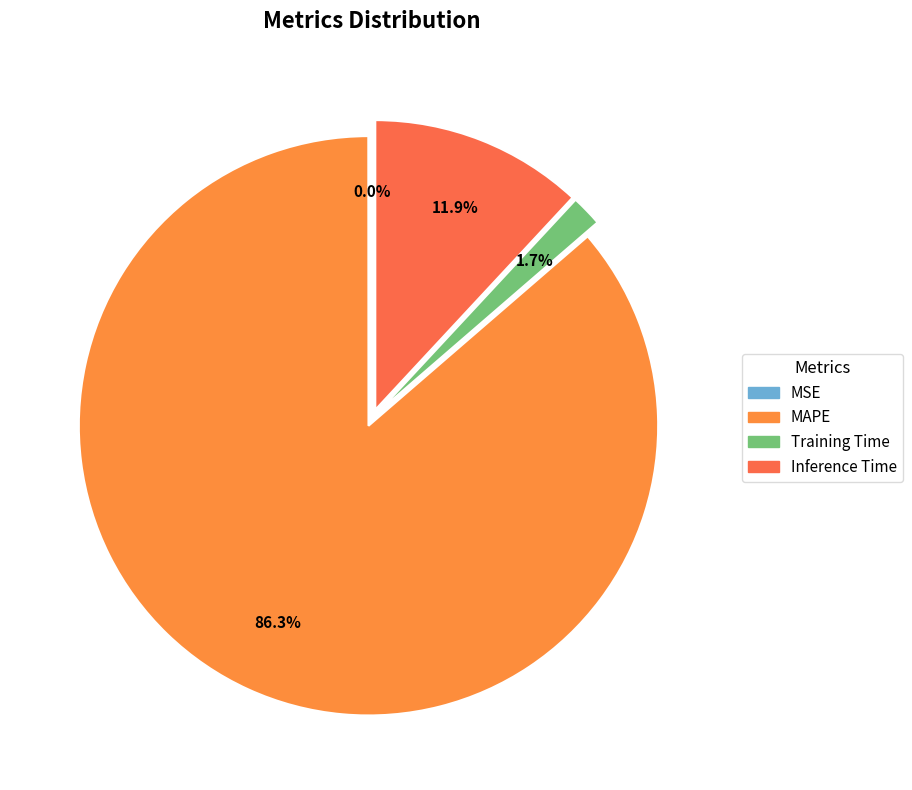

Is it true that Training Time is 12% of the pie?

False